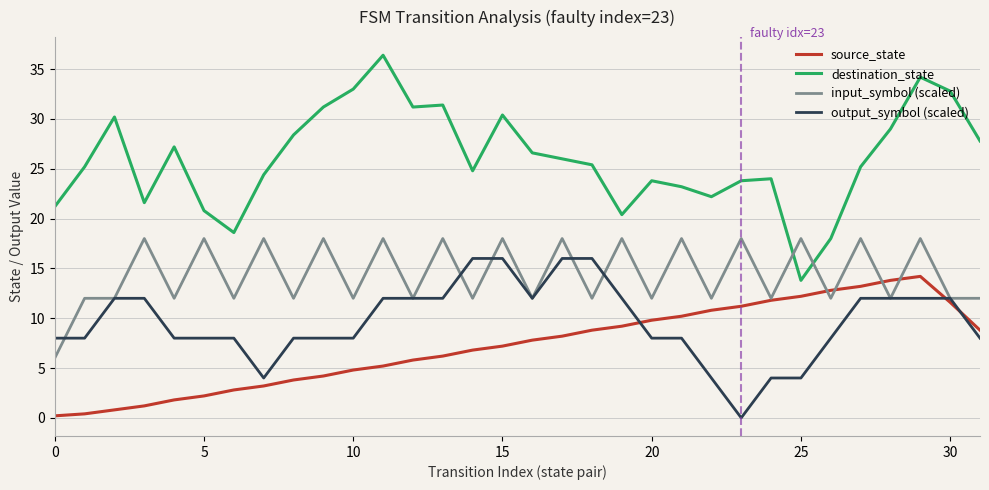

List the series in order of their peak value, lowest first.

source_state, output_symbol (scaled), input_symbol (scaled), destination_state